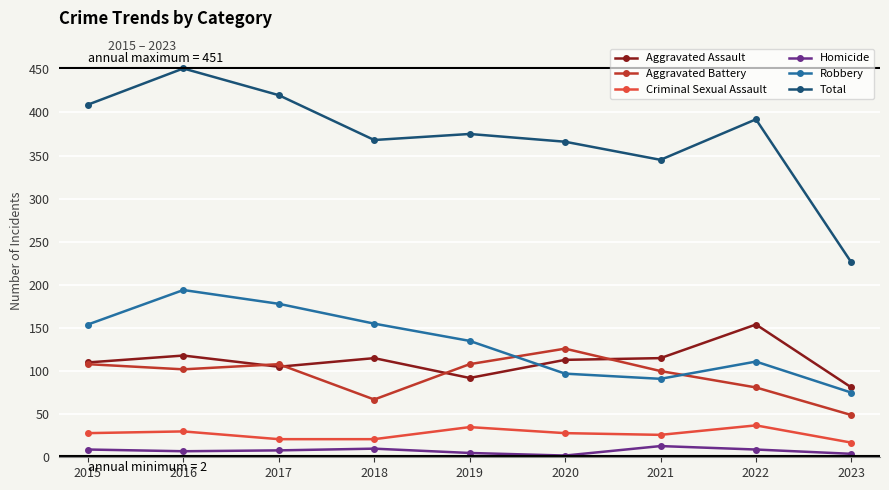

What is the difference between the maximum and second lowest values in the Homicide series?

9